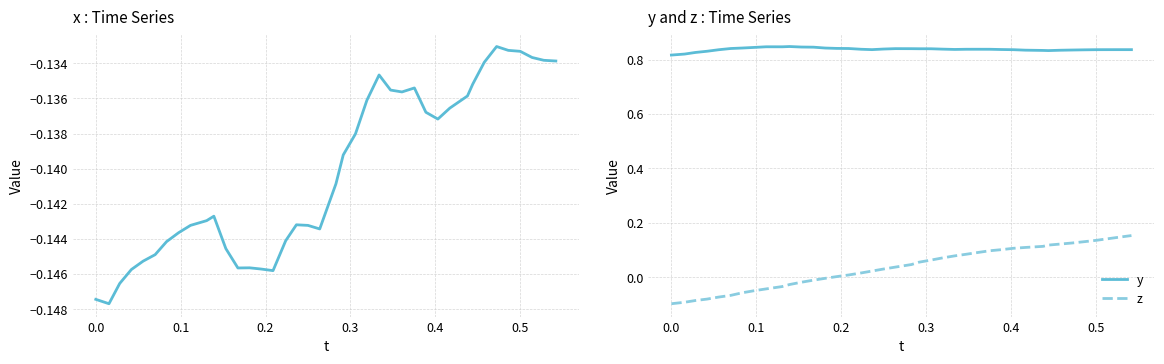

True or false: y and z cross at least once.

False